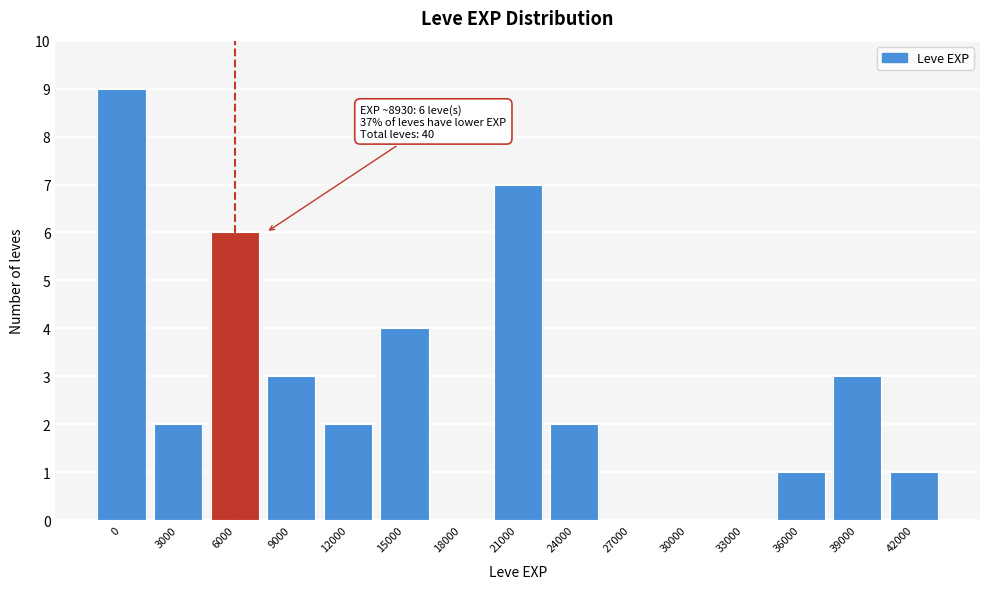

Reading left to right, transcribe all the data shown in this chart.

0=9	3000=2	6000=6	9000=3	12000=2	15000=4	18000=0	21000=7	24000=2	27000=0	30000=0	33000=0	36000=1	39000=3	42000=1